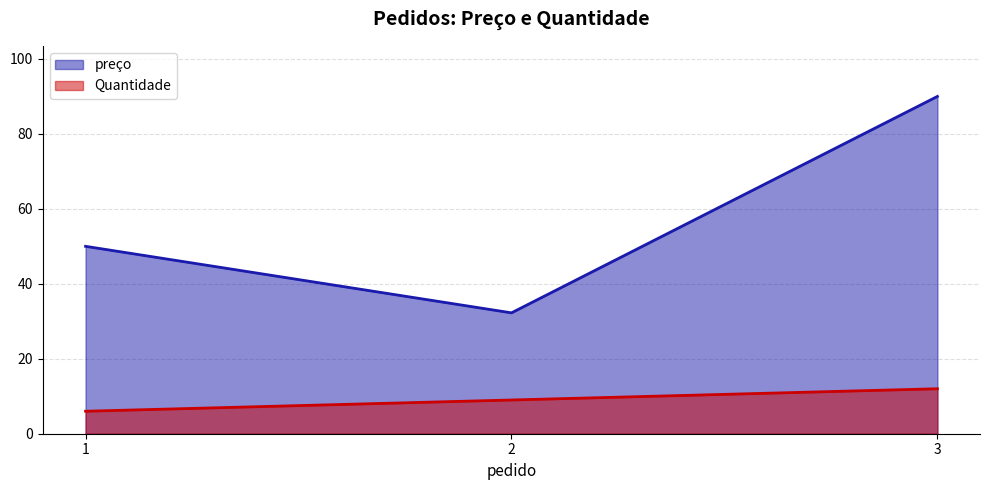

Reading left to right, what are all the values shown in this chart?

preço: 1=50.0	2=32.2	3=90.0
Quantidade: 1=6.0	2=9.0	3=12.0